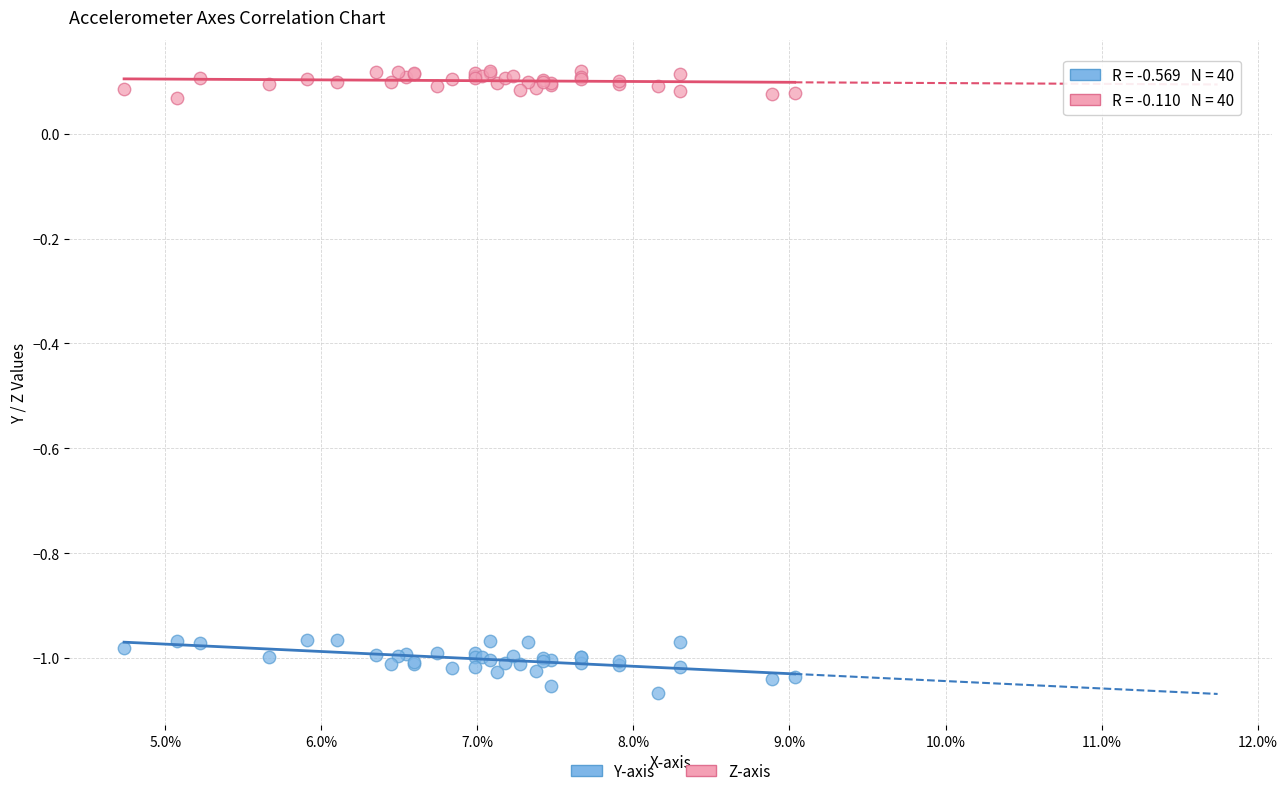

Which series contains the lowest Y value?

Y-axis